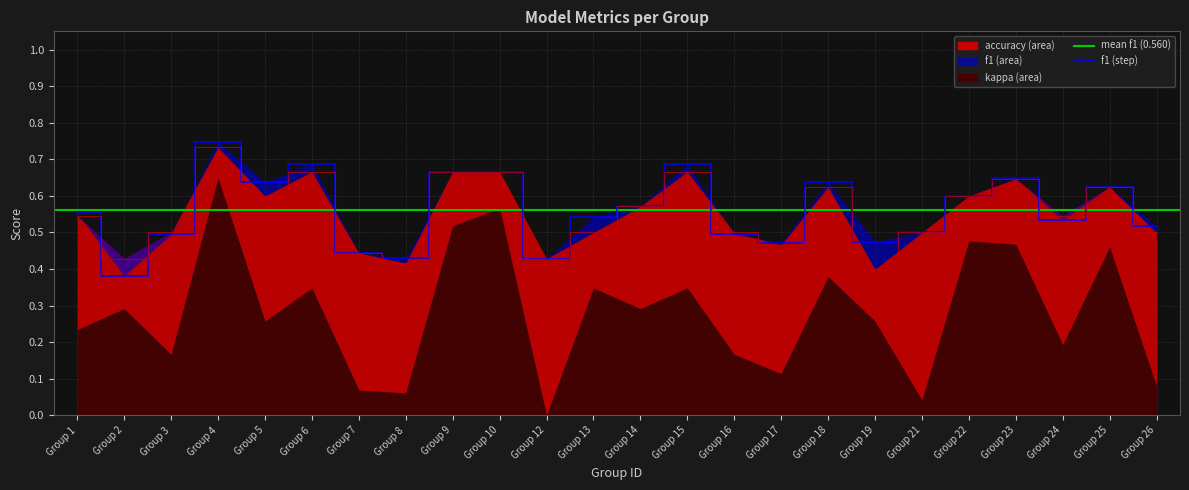

Which series ends up on top after the final intersection of accuracy and f1?

accuracy